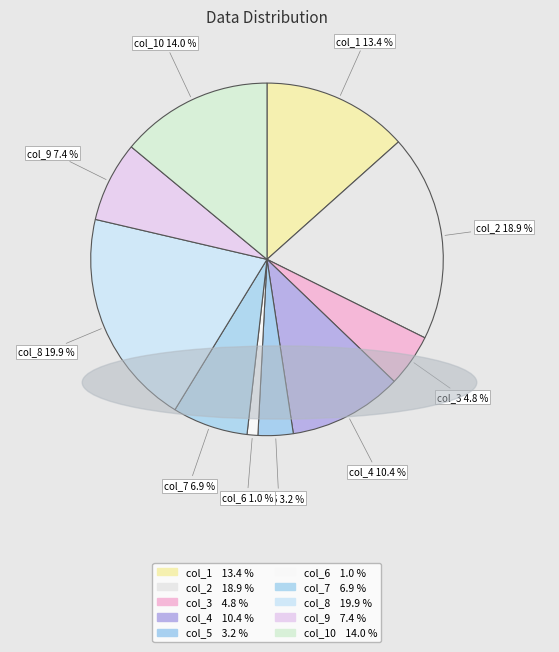

To the nearest percent, what is the combined percentage of col_4 and col_7?

17%